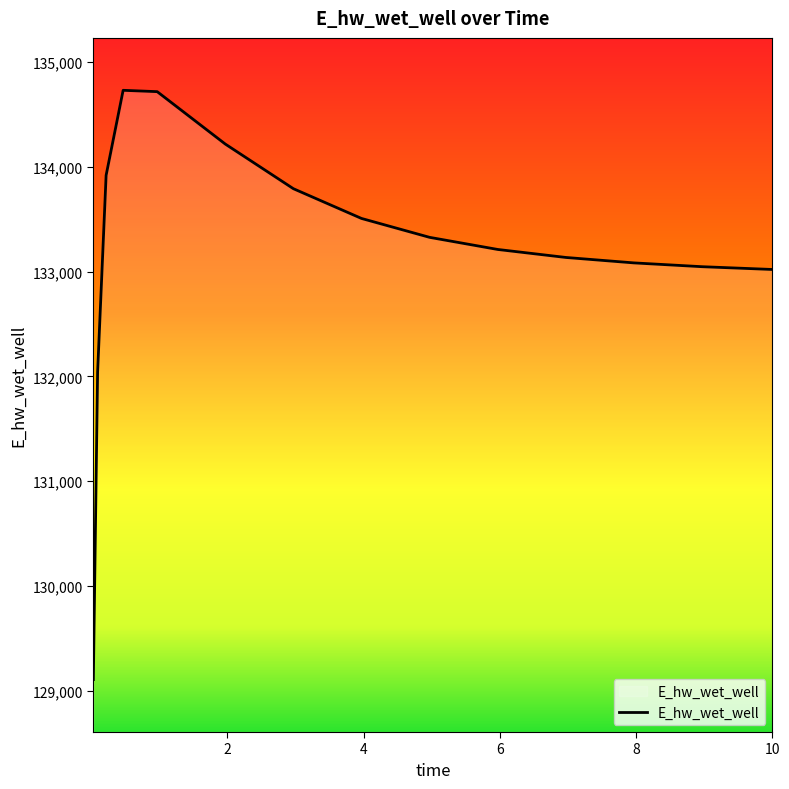

What is the greatest value displayed?

134729.1